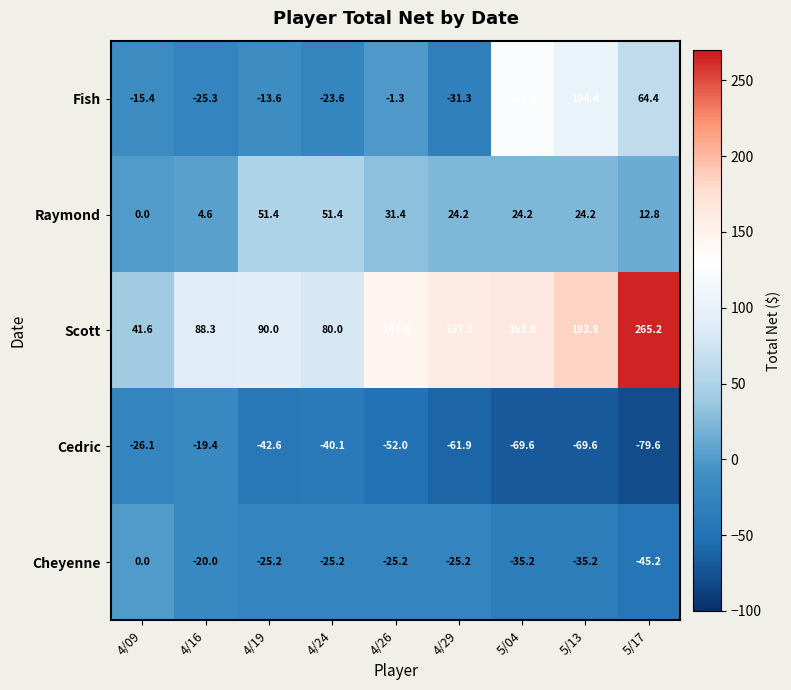

Rank the series by their maximum value, from highest to lowest.

Scott, Fish, Raymond, Cheyenne, Cedric